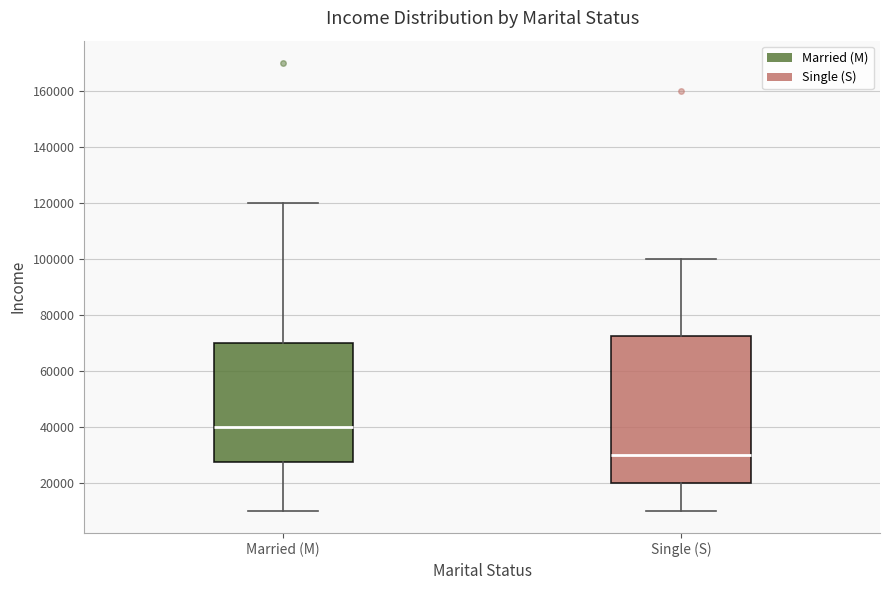

Which box's median line is the lowest?

Single (S)